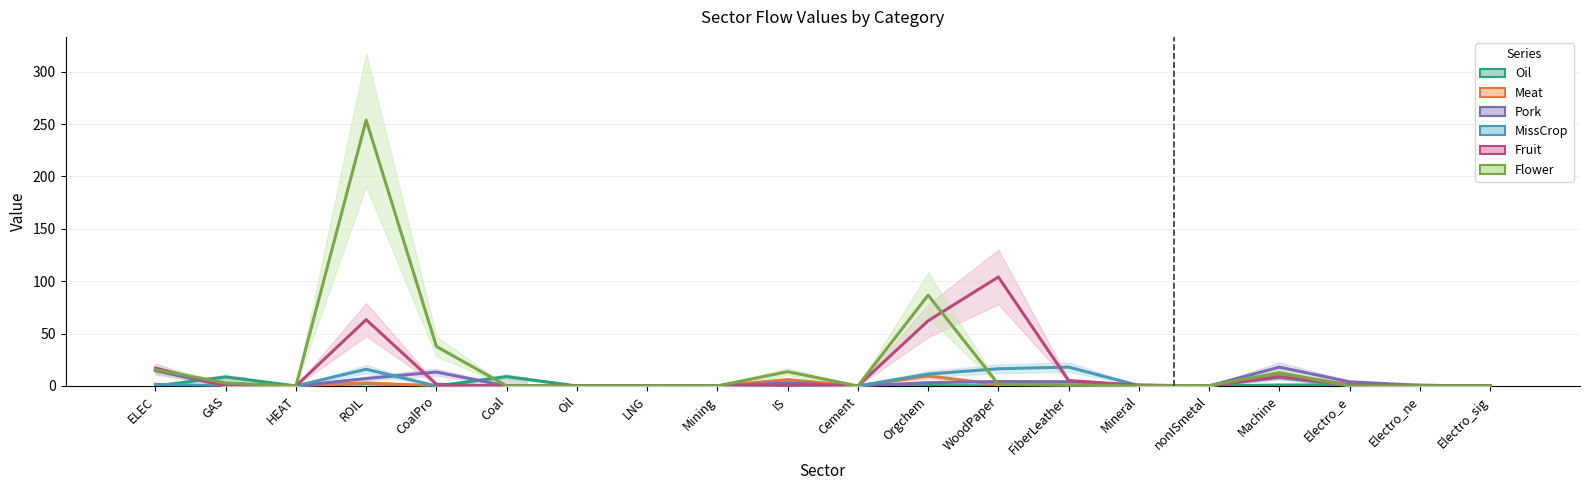

List the labels in order of Meat value, smallest first.

HEAT, CoalPro, Coal, Oil, LNG, Cement, Mineral, nonISmetal, Electro_sig, GAS, Mining, FiberLeather, Electro_ne, Electro_e, WoodPaper, ROIL, IS, Orgchem, Machine, ELEC